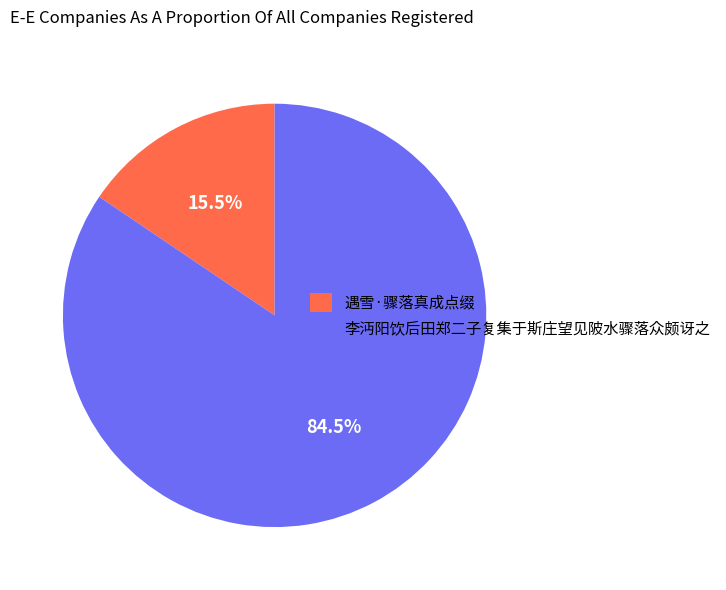

What is the total percentage of 遇雪·骤落真成点缀 and 李沔阳饮后田郑二子复集于斯庄望见陂水骤落众颇讶之?

100.0%